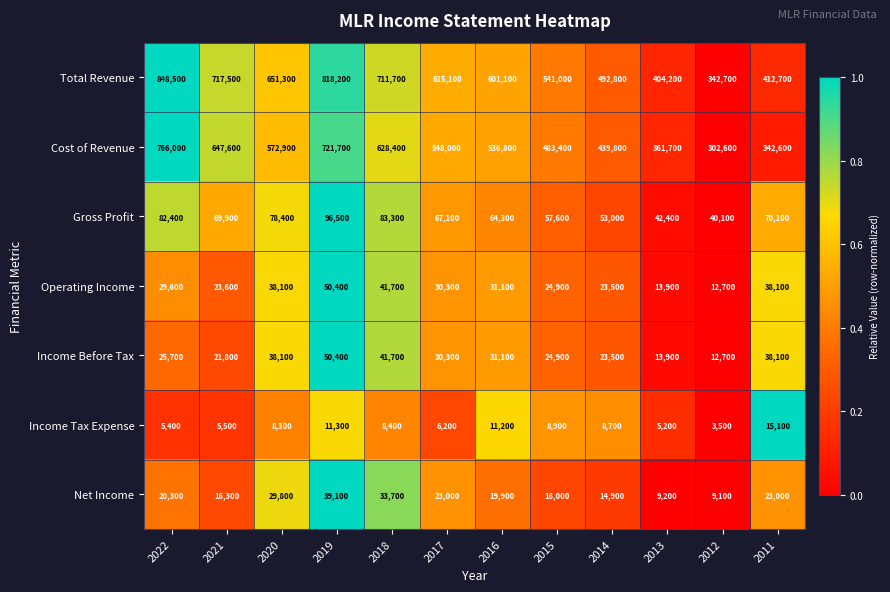

What is the difference between the maximum and second lowest values in the Gross Profit series?

54100